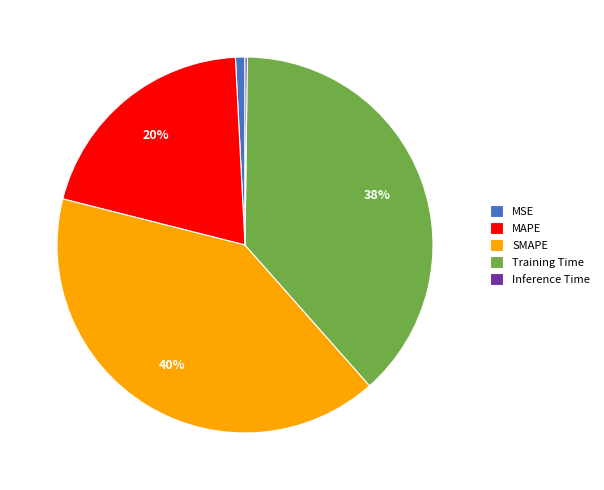

Combined, do SMAPE and MAPE account for over 50%?

Yes